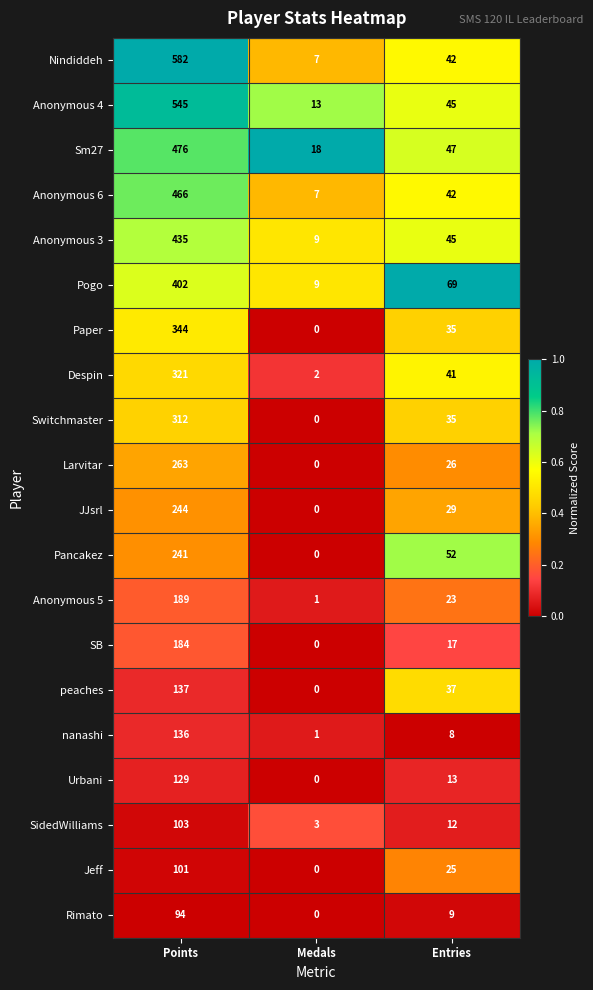

How many Switchmaster values are between 0 and 312?

3